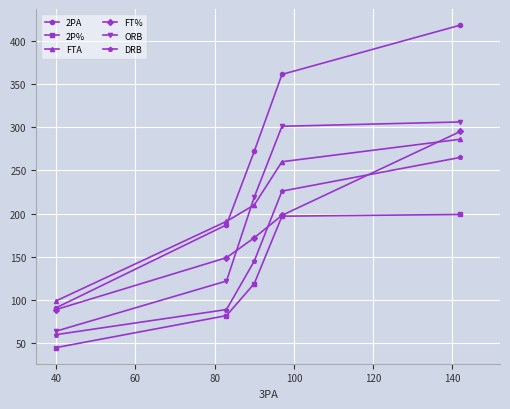

Which series has the largest range (max minus min)?

2PA